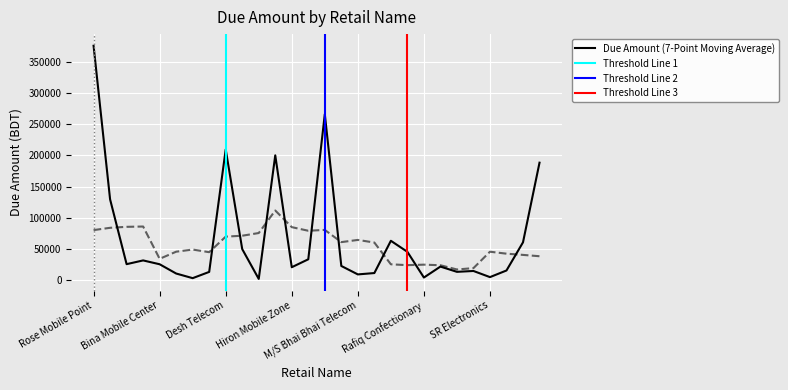

True or false: the data shows 3528 at SR Electronics.

False